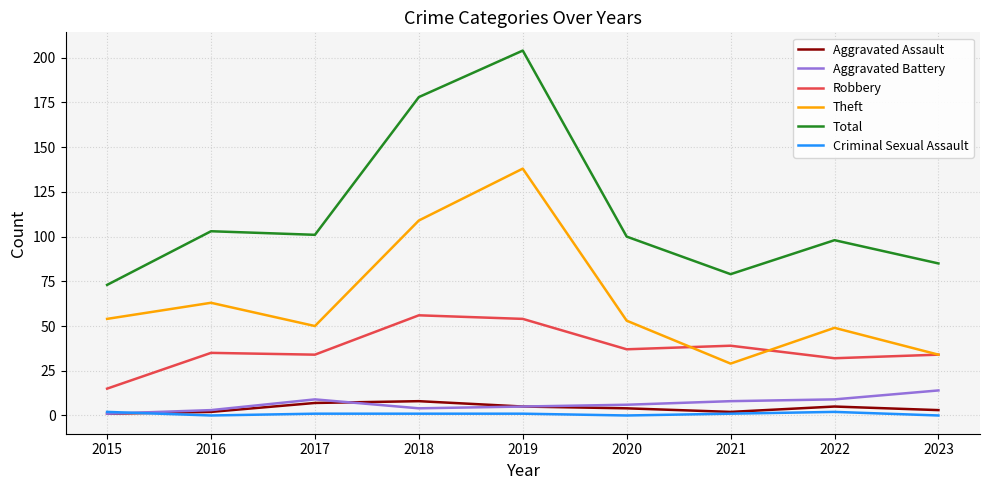

True or false: Criminal Sexual Assault and Theft intersect in this chart.

False